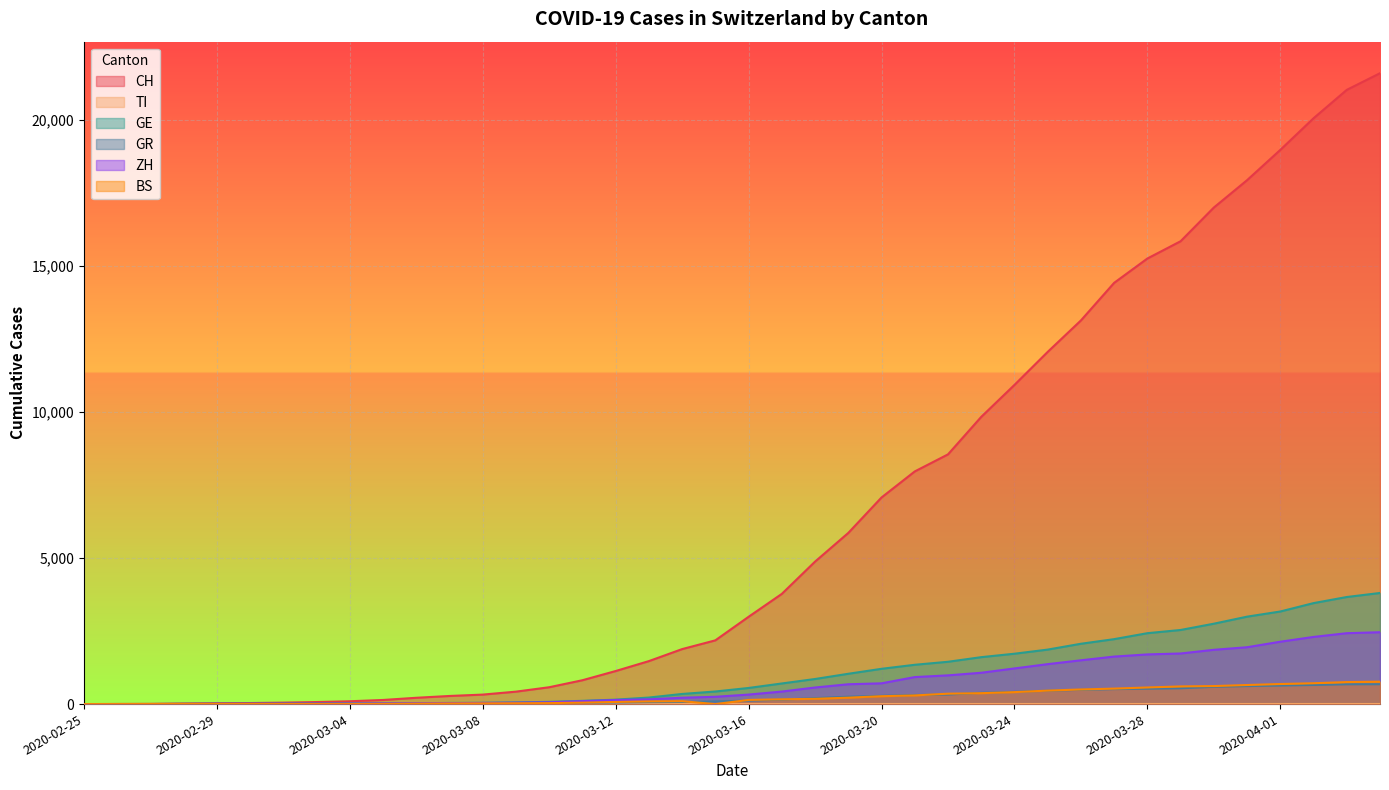

Reading left to right, extract all data points from this chart.

CH: 0	4	8	20	30	36	50	70	97	141	216	278	325	426	577	817	1132	1472	1883	2183	2989	3774	4879	5861	7075	7967	8551	9835	10930	12061	13138	14426	15259	15851	17005	17942	18979	20062	21035	21605
GE: 0	1	1	5	9	10	11	14	15	18	27	40	42	57	77	111	152	224	347	431	552	706	859	1038	1208	1346	1449	1607	1725	1866	2066	2224	2428	2538	2753	2994	3171	3458	3667	3805
GR: 0	2	2	6	6	6	9	10	13	15	16	18	19	28	32	44	53	65	73	93	118	152	204	252	283	311	327	386	419	458	487	513	527	542	591	617	635	655	678	680
ZH: 0	0	0	2	6	7	10	13	15	23	29	34	40	49	62	101	140	163	218	250	326	429	568	679	711	925	984	1073	1221	1368	1500	1627	1701	1733	1859	1947	2136	2300	2428	2461
BS: 0	0	1	1	1	1	1	3	3	8	15	21	24	28	33	49	73	92	100	0	143	164	181	220	270	297	356	374	410	462	501	530	569	605	617	653	687	714	754	767